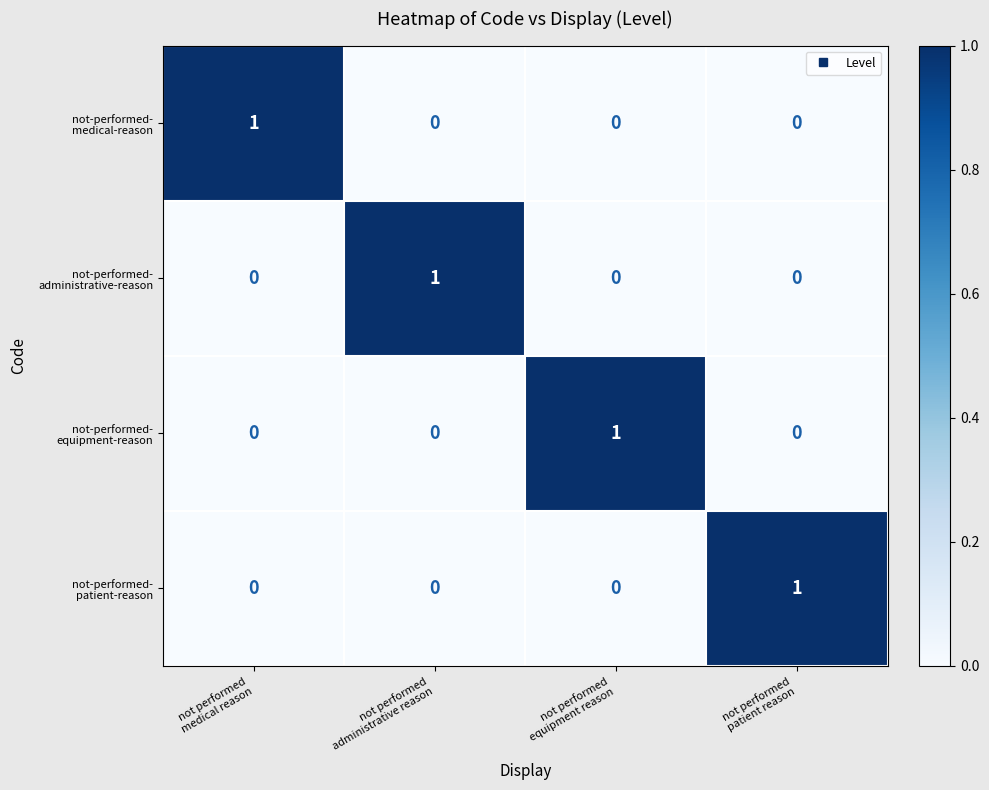

At how many categories does at least one series exceed 0?

4